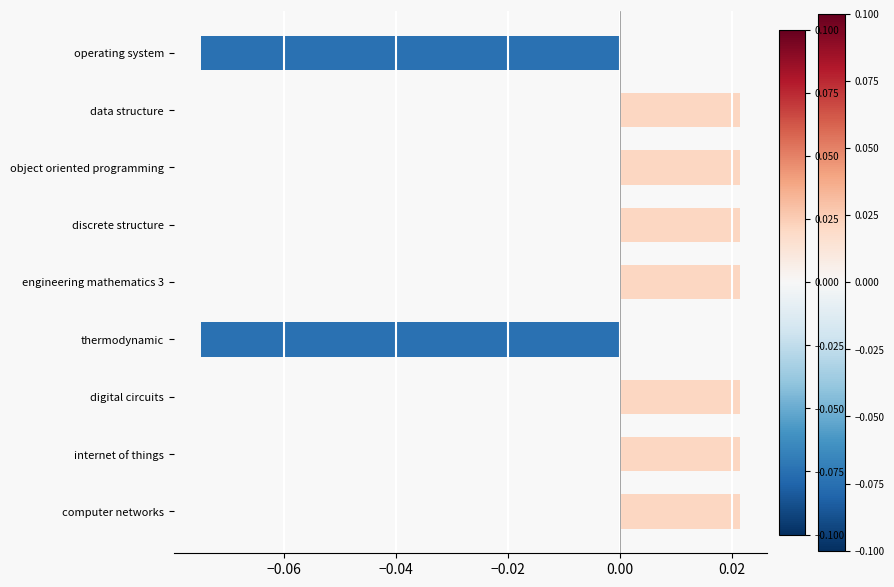

Reading right to left, what are all the values shown in this chart?

0.0	0.0	0.0	-0.1	0.0	0.0	0.0	0.0	-0.1